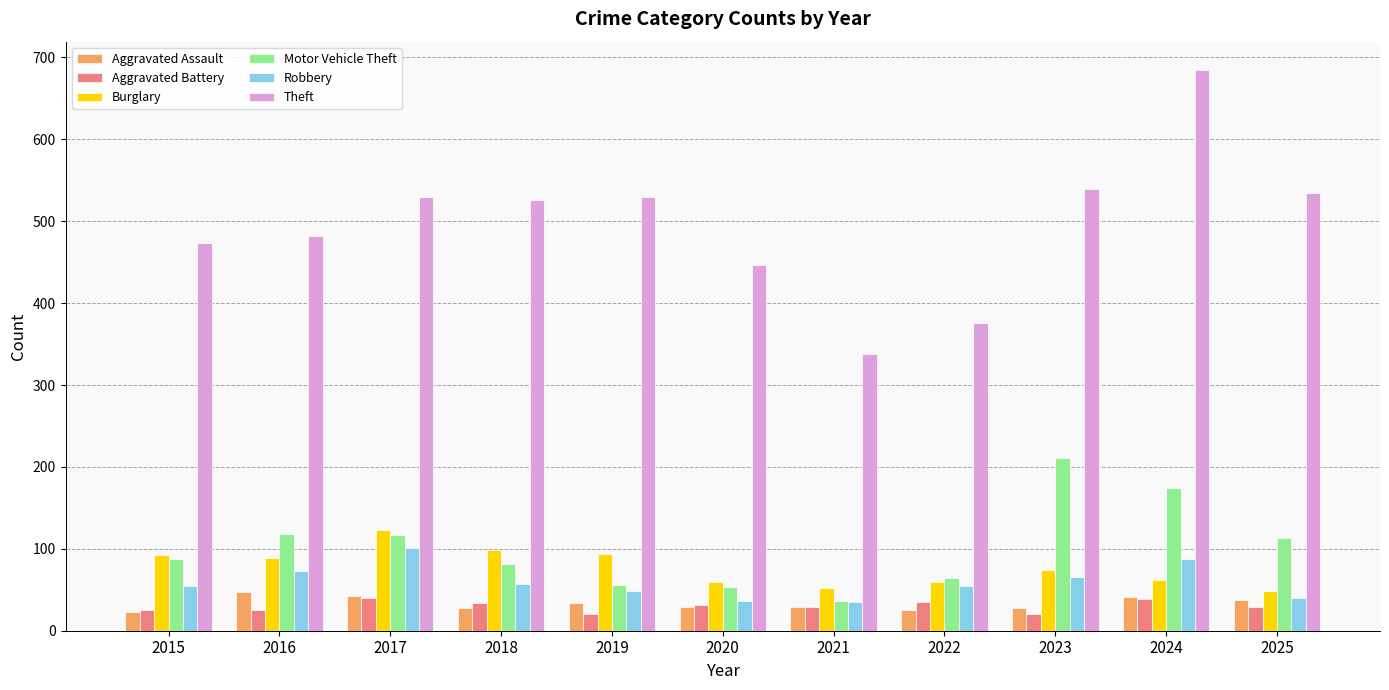

What is the value of the Burglary bar at the 5th from the left?

94